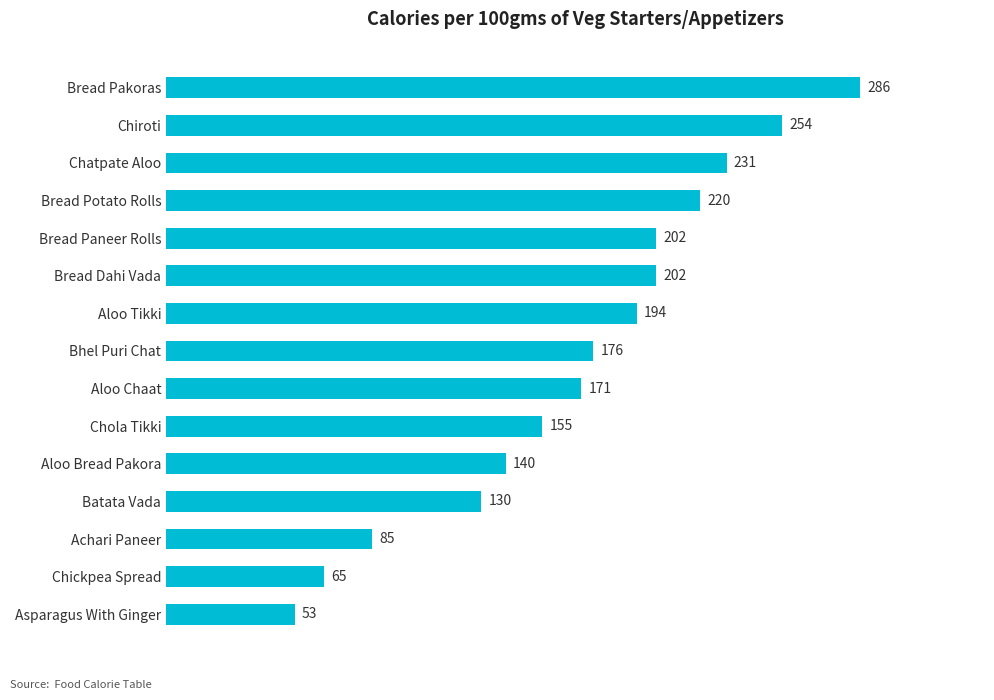

How many values are below 176?

7